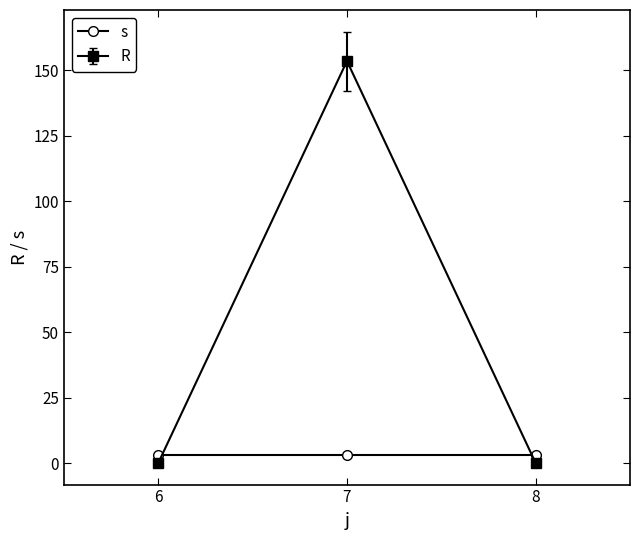

What is the sum of all R values?

153.6